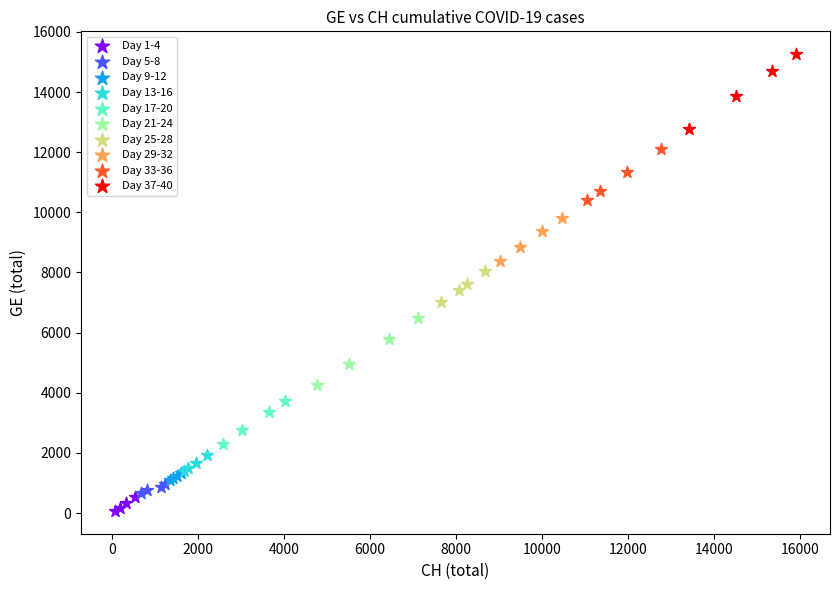

Which series contains the highest Y value?

Day 37-40